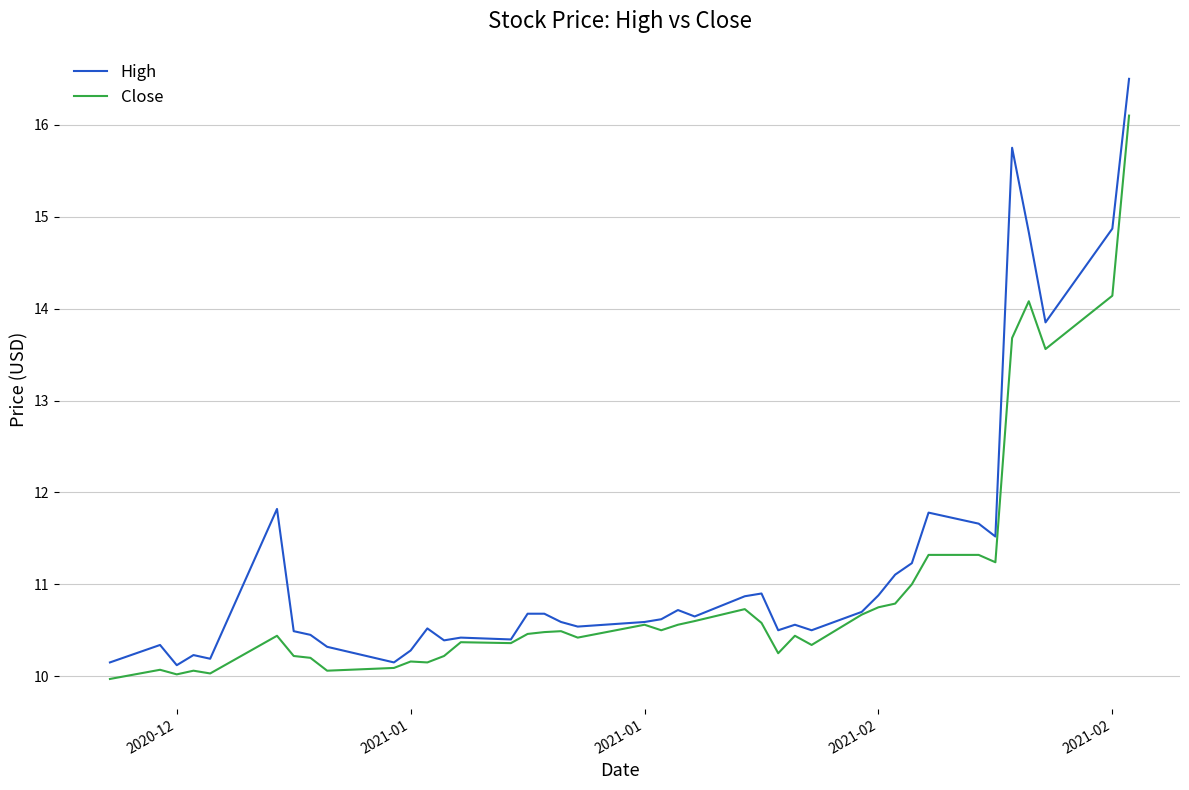

Which series has the widest spread of values?

High